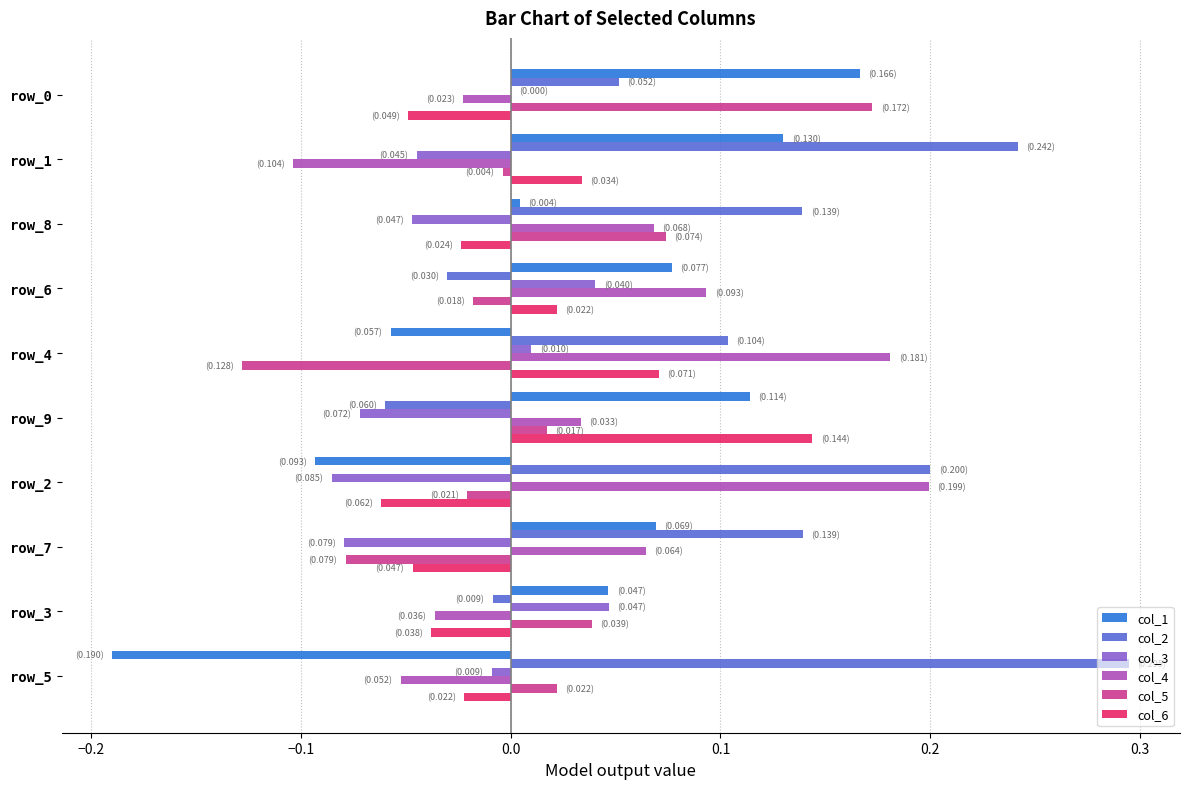

Which series has the largest total across all categories?

col_2